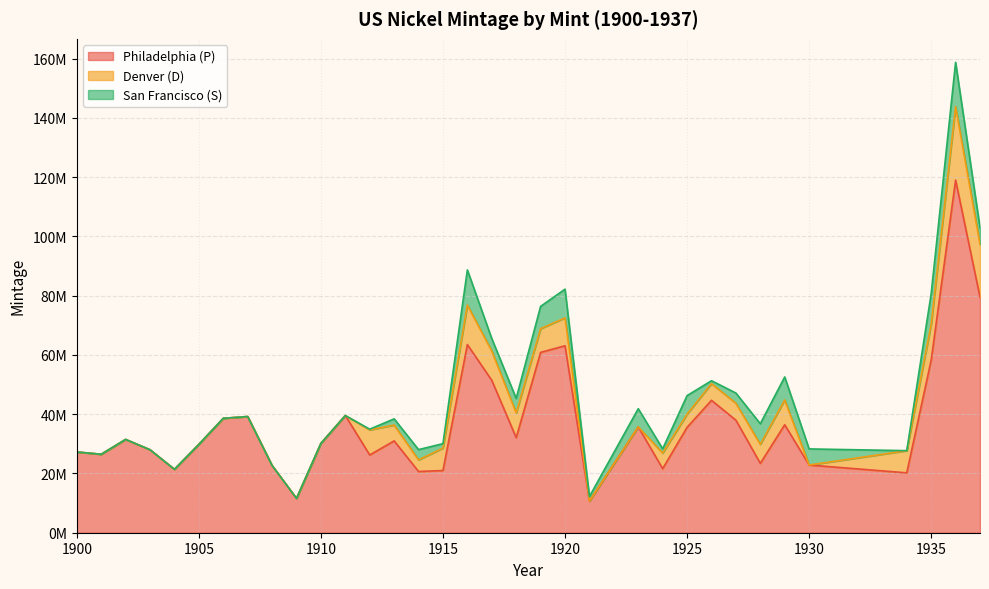

Reading left to right, extract all data points from this chart.

Philadelphia (P): 1900=27253733	1901=26478228	1902=31487581	1903=28004930	1904=21403167	1905=29825124	1906=38612000	1907=39213325	1908=22684557	1909=11585763	1910=30166948	1911=39557639	1912=26234569	1913=30993520	1914=20665738	1915=20987270	1916=63498066	1917=51424019	1918=32086314	1919=60868000	1920=63093000	1921=10663000	1923=35715000	1924=21620000	1925=35565100	1926=44693000	1927=37981000	1928=23411000	1929=36446000	1930=22849000	1934=20213003	1935=58264000	1936=119001420	1937=79485769
Denver (D): 1900=0	1901=0	1902=0	1903=0	1904=0	1905=0	1906=0	1907=0	1908=0	1909=0	1910=0	1911=0	1912=8474000	1913=5337000	1914=3912000	1915=7569000	1916=13333000	1917=9910000	1918=8362000	1919=8006000	1920=9418000	1921=0	1923=0	1924=5258000	1925=4450000	1926=5638000	1927=5730000	1928=6436000	1929=8370000	1930=0	1934=7480000	1935=12092000	1936=24814000	1937=17826000
San Francisco (S): 1900=0	1901=0	1902=0	1903=0	1904=0	1905=0	1906=0	1907=0	1908=0	1909=0	1910=0	1911=0	1912=238000	1913=2105000	1914=3470000	1915=1505000	1916=11860000	1917=4193000	1918=4882000	1919=7521000	1920=9689000	1921=1557000	1923=6142000	1924=1437000	1925=6256000	1926=970000	1927=3430000	1928=6936000	1929=7754000	1930=5435000	1934=0	1935=10300000	1936=14930000	1937=5635000